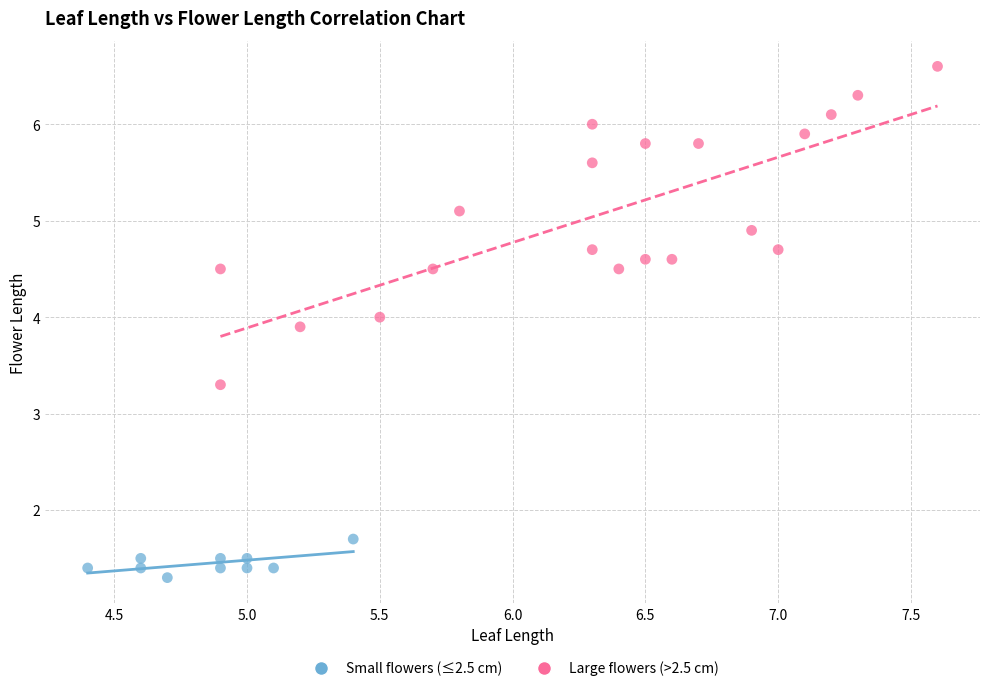

Which series has the widest spread of Y values?

Large flowers (>2.5 cm)